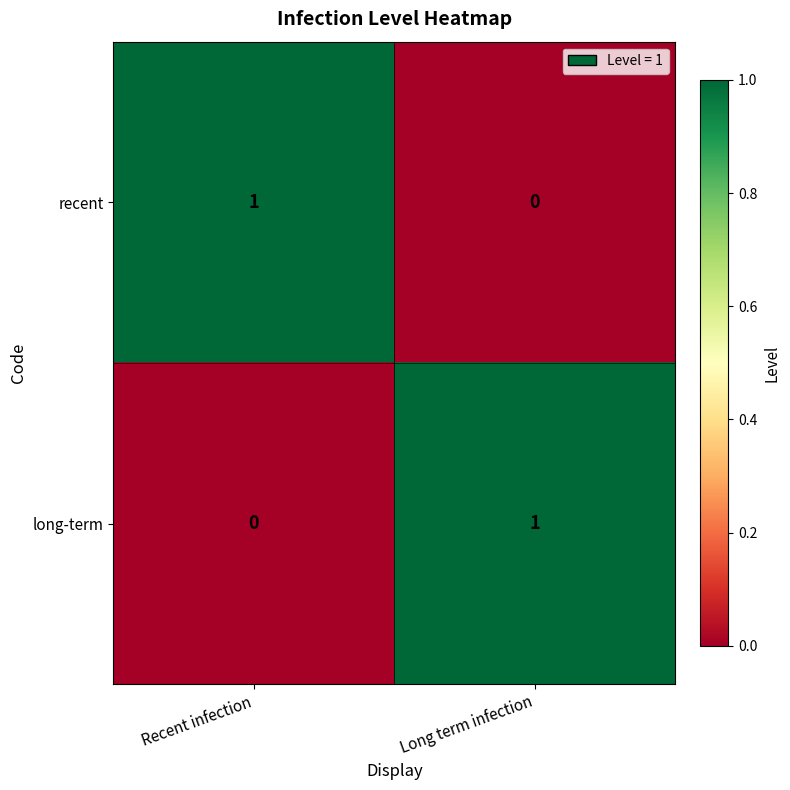

Rank the categories by long-term value from lowest to highest.

Recent infection, Long term infection